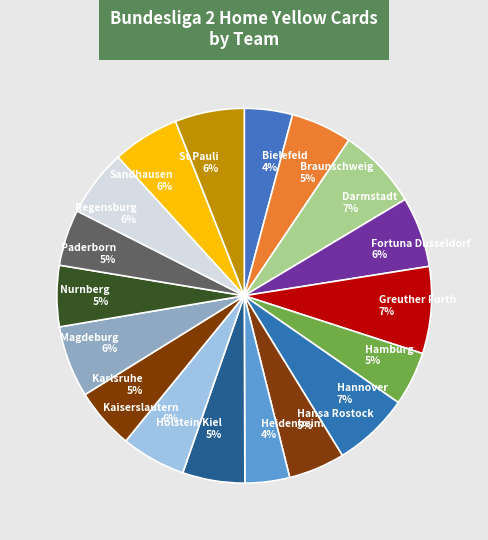

Does any single category account for the majority?

No